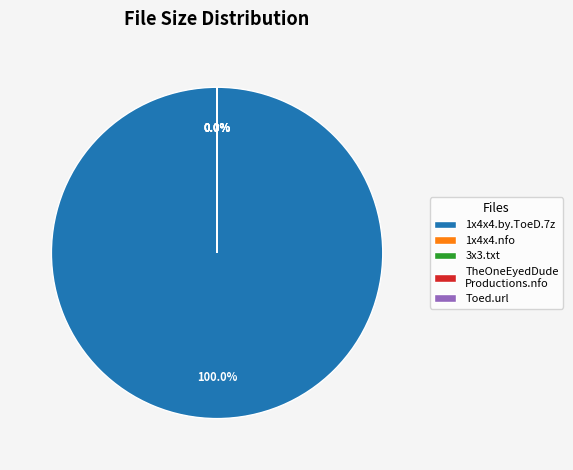

To the nearest percent, what is the difference between the Toed.url and 1x4x4.by.ToeD.7z slice percentages?

100%